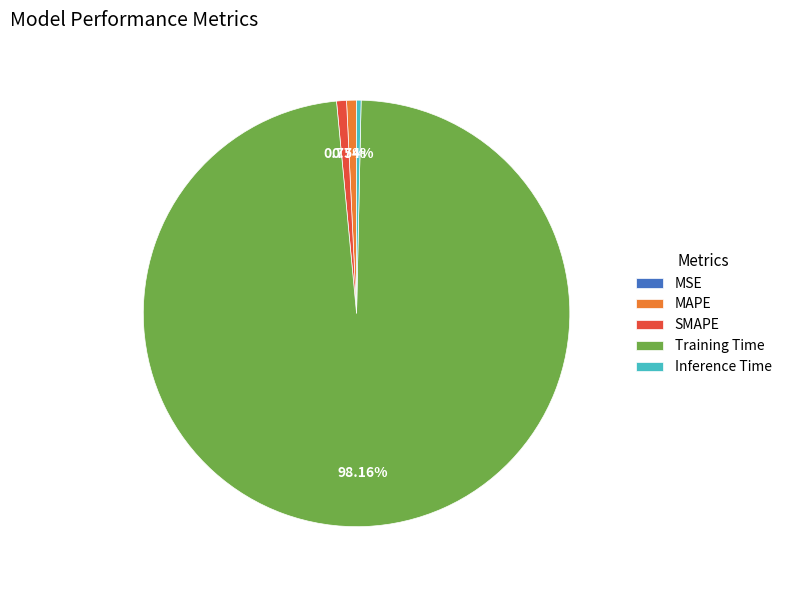

To the nearest percent, what is the difference between the largest and smallest slice percentages?

98%